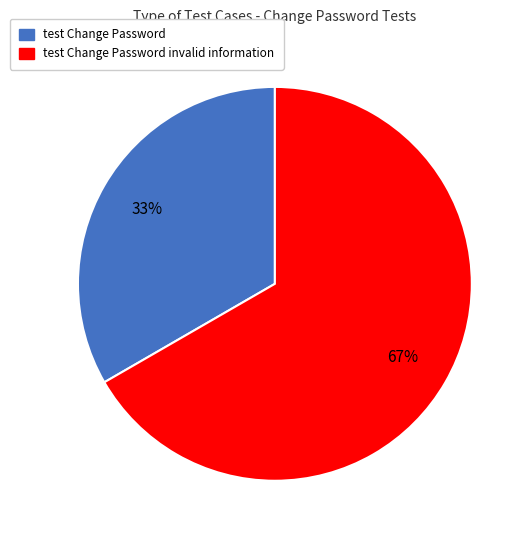

To the nearest percent, what is the average slice percentage?

50%